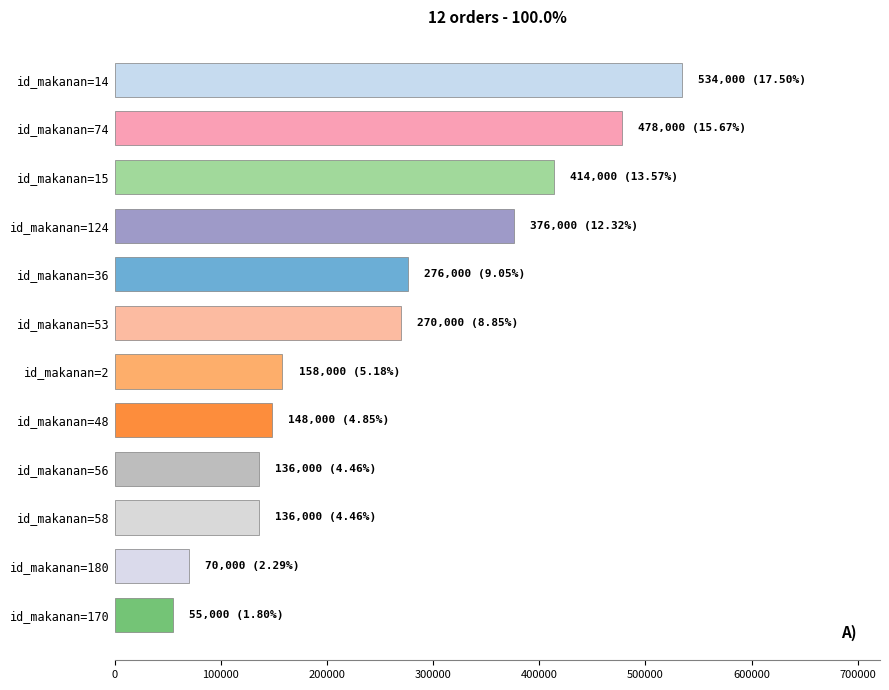

The value at id_makanan=2 is 228252. True or false?

False